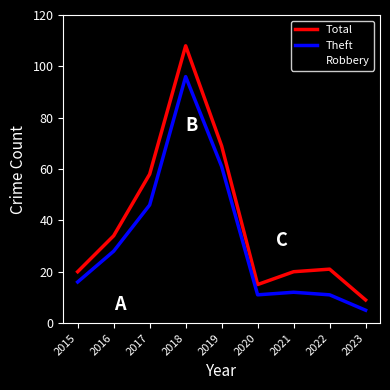

Is this an area chart (filled region under the line)?

No